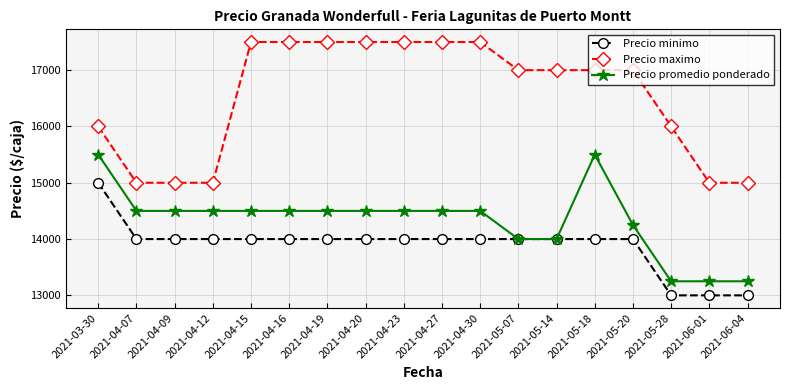

Which series has the widest spread of values?

Precio maximo